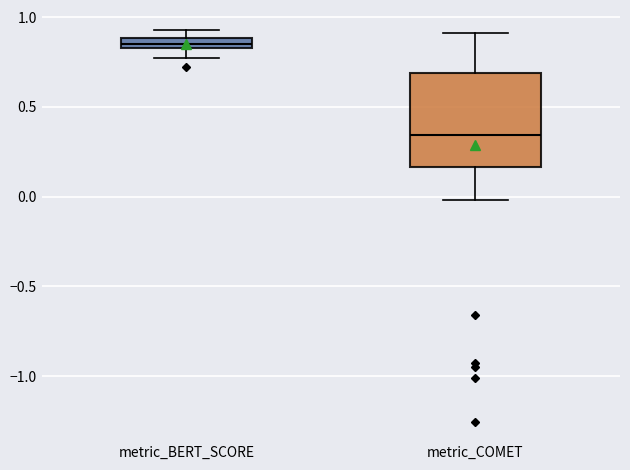

Which box has the highest median line?

metric_BERT_SCORE